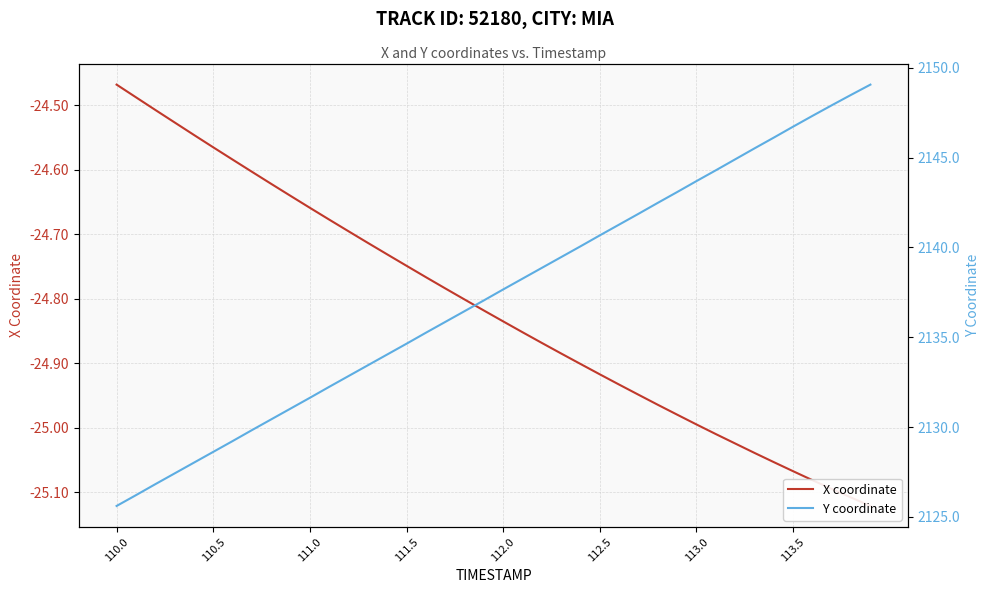

Count the number of categories in the chart.

40